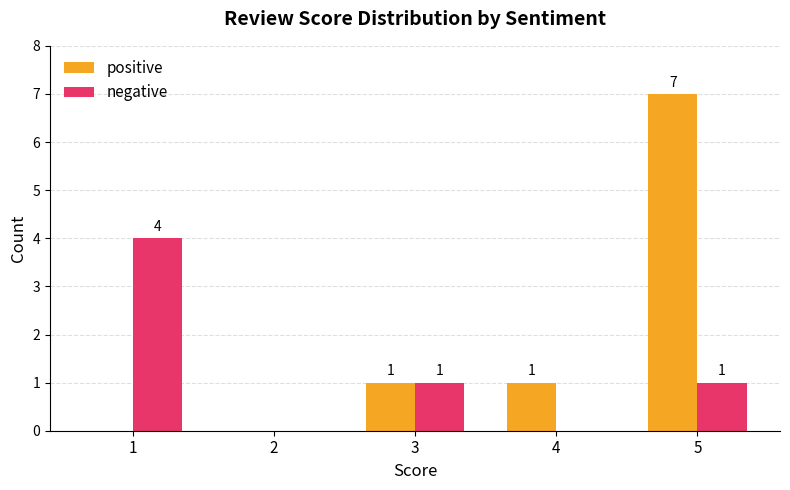

How many categories are shown in the chart?

5